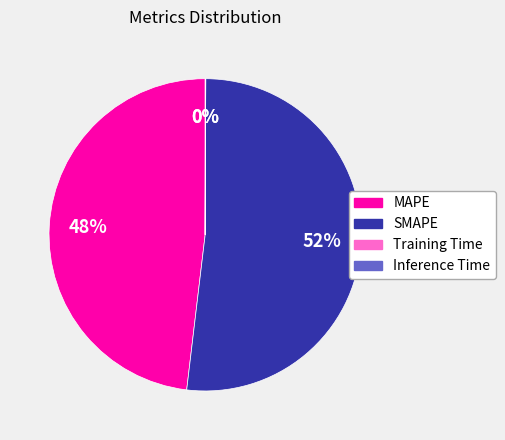

To the nearest percent, what percentage of the pie is MAPE?

48%